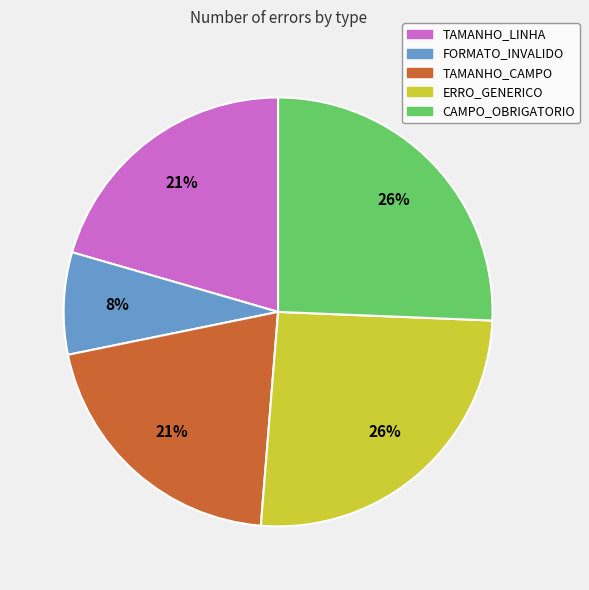

Combined, do FORMATO_INVALIDO and ERRO_GENERICO account for over 50%?

No